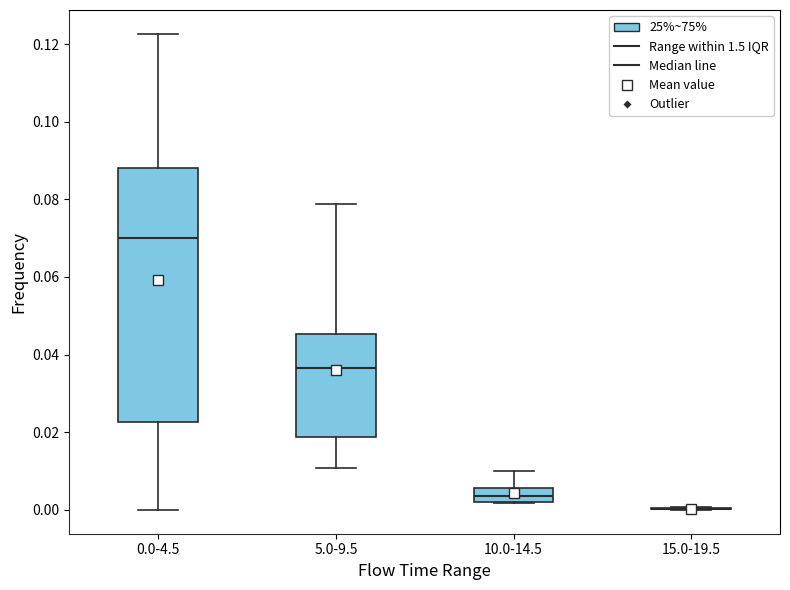

Reading left to right, transcribe this box plot: for each box, give where its median line is, the range the box spans, and where its two whiskers end, as read against the y-axis. The values are not printed on the chart, so give them approximately, as read against the axis.

0.0-4.5: median 0.070, box 0.022 to 0.088, whiskers 0.000 to 0.122
5.0-9.5: median 0.036, box 0.018 to 0.046, whiskers 0.010 to 0.078
10.0-14.5: median 0.004, box 0.002 to 0.006, whiskers 0.002 to 0.010
15.0-19.5: box collapsed to a line at 0.000, whiskers 0.000 to 0.000